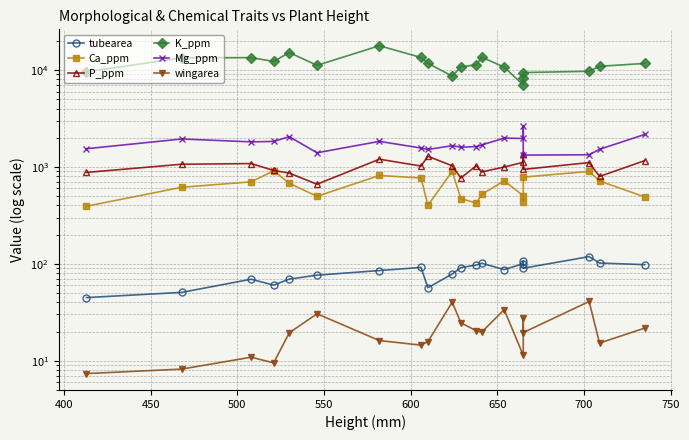

What are all the series names shown in the legend?

tubearea, Ca_ppm, P_ppm, K_ppm, Mg_ppm, wingarea